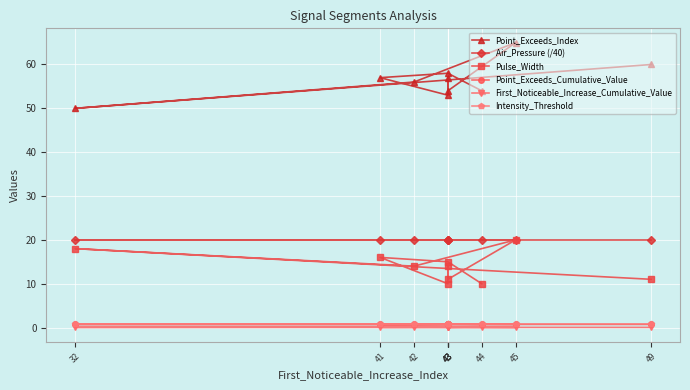

How many interior local valleys does the Pulse_Width series have?

3